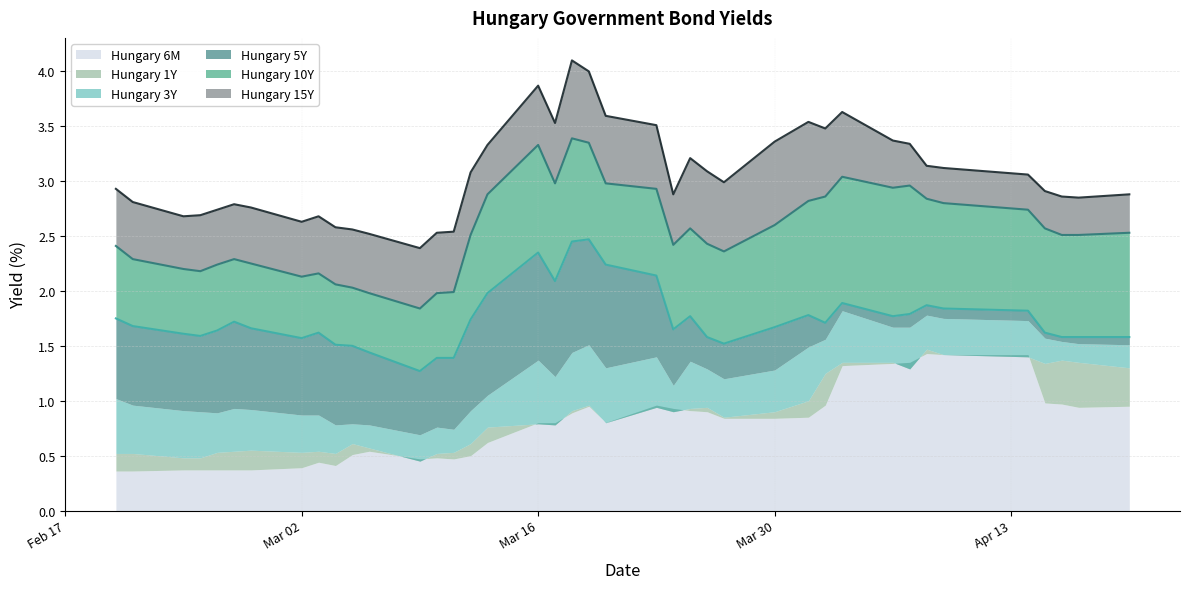

What is the value of the Hungary 10Y point at the 9th from the left?

2.2